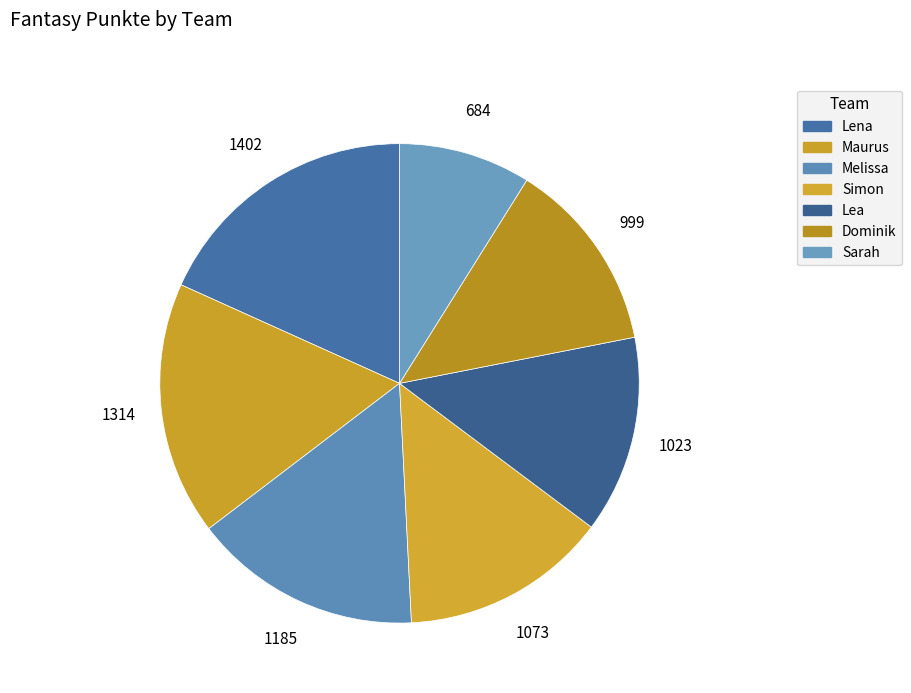

To the nearest percent, what percentage of the pie is Melissa?

15%